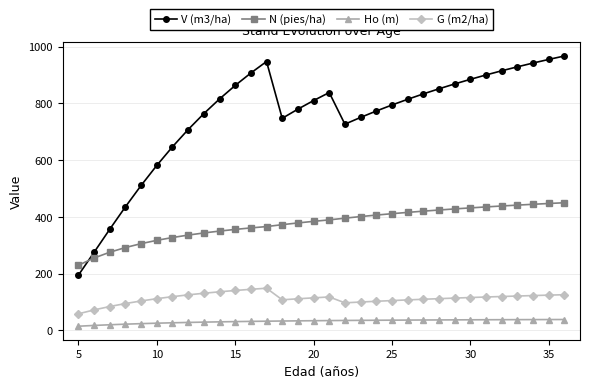

True or false: G (m2/ha) and V (m3/ha) cross at least once.

False